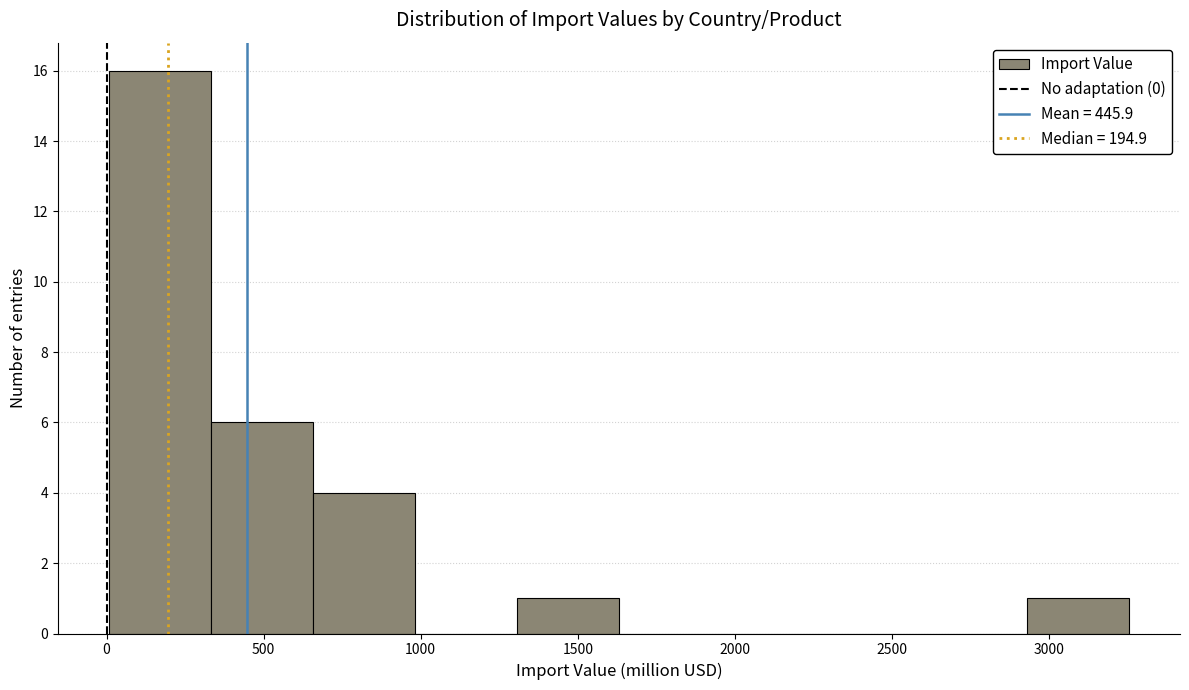

Reading left to right, list every bar in this chart as the range it spans on the x-axis followed by its height. Neither the bar edges nor the heights are printed on the chart, so give them approximately, as read against the axes.

0 to 350: 16
350 to 650: 6
650 to 1000: 4
1000 to 1300: 0
1300 to 1650: 1
1650 to 1950: 0
1950 to 2300: 0
2300 to 2600: 0
2600 to 2950: 0
2950 to 3250: 1